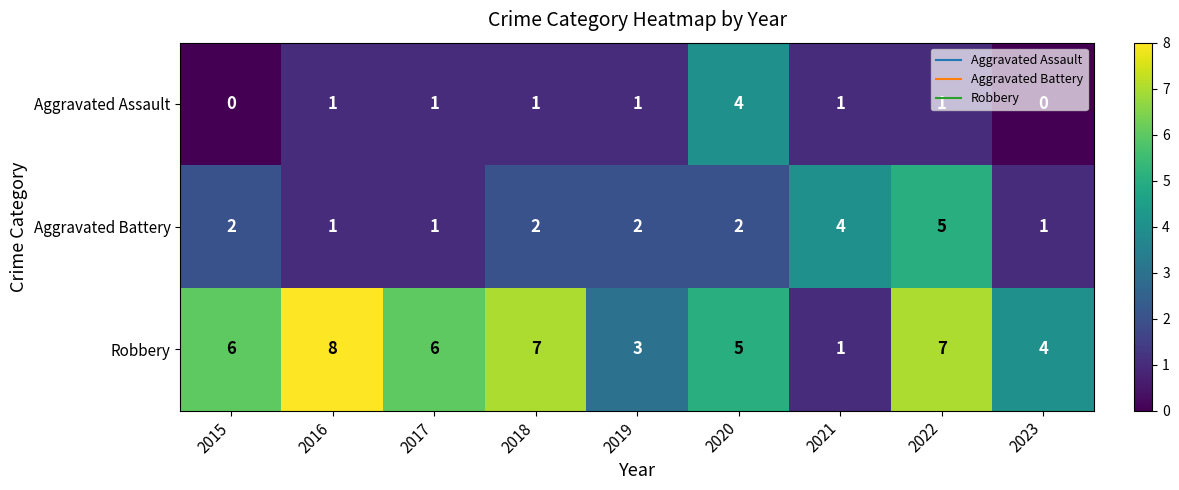

The Aggravated Battery series shows 3 at 2020. True or false?

False